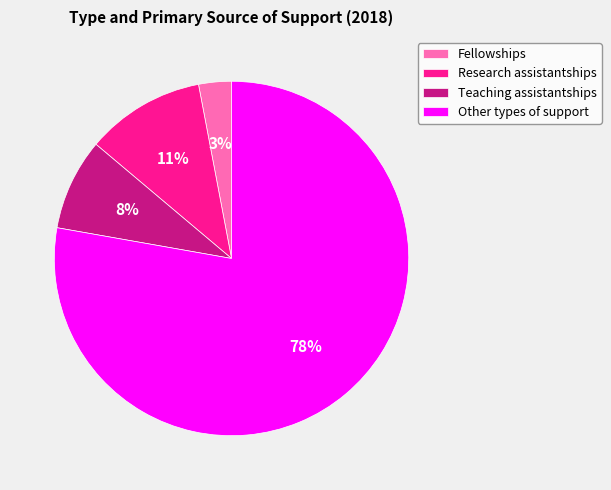

How many slices are in this pie chart?

4